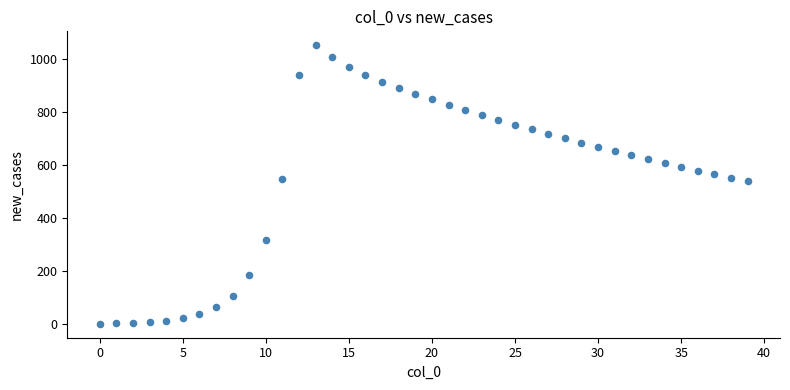

What is the range of Y values (max minus min)?

1051.2